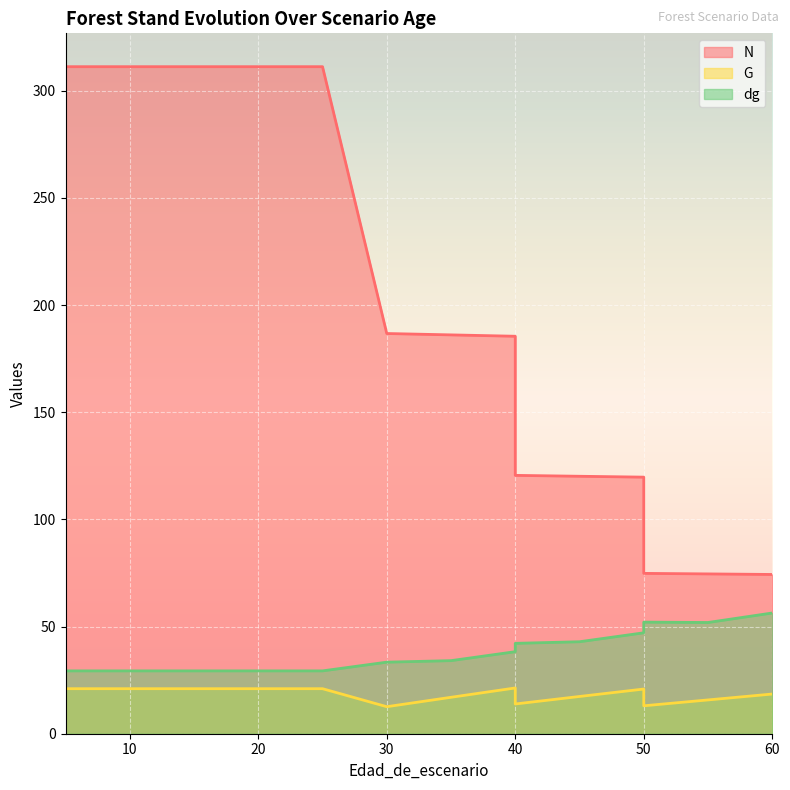

True or false: N and G intersect in this chart.

False